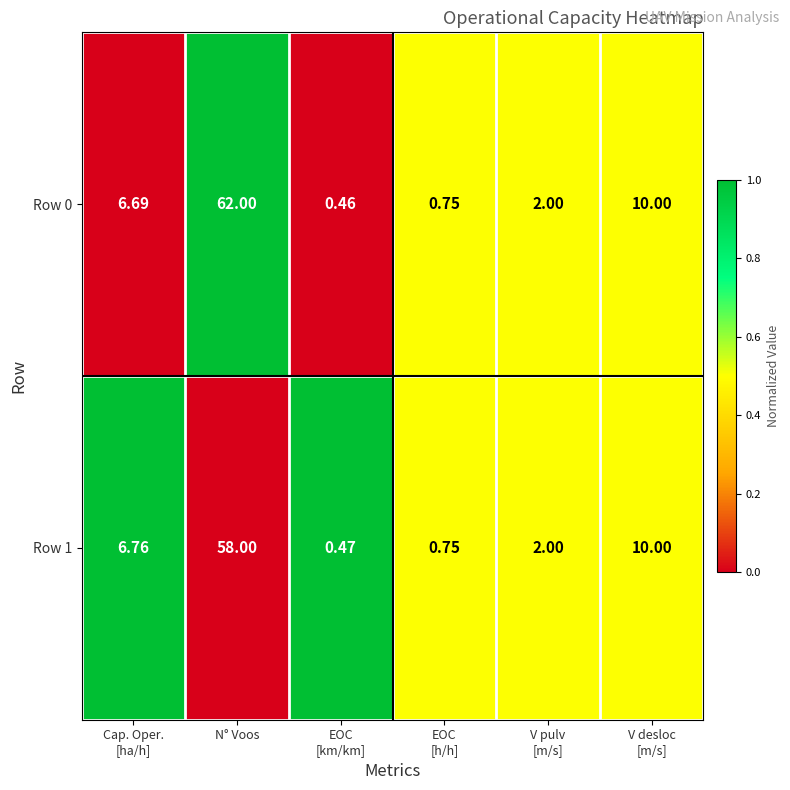

Which category has the highest value in the Row 0 series?

N° Voos